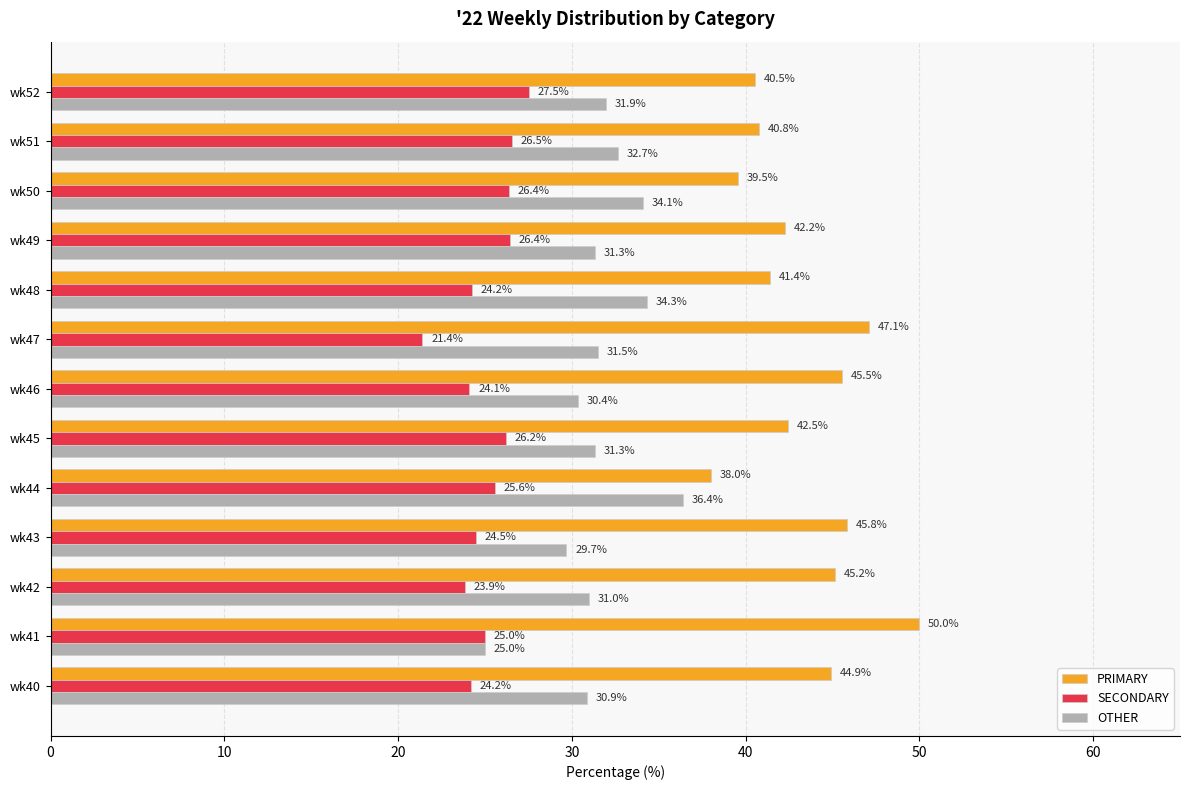

Which series has the largest total across all categories?

PRIMARY